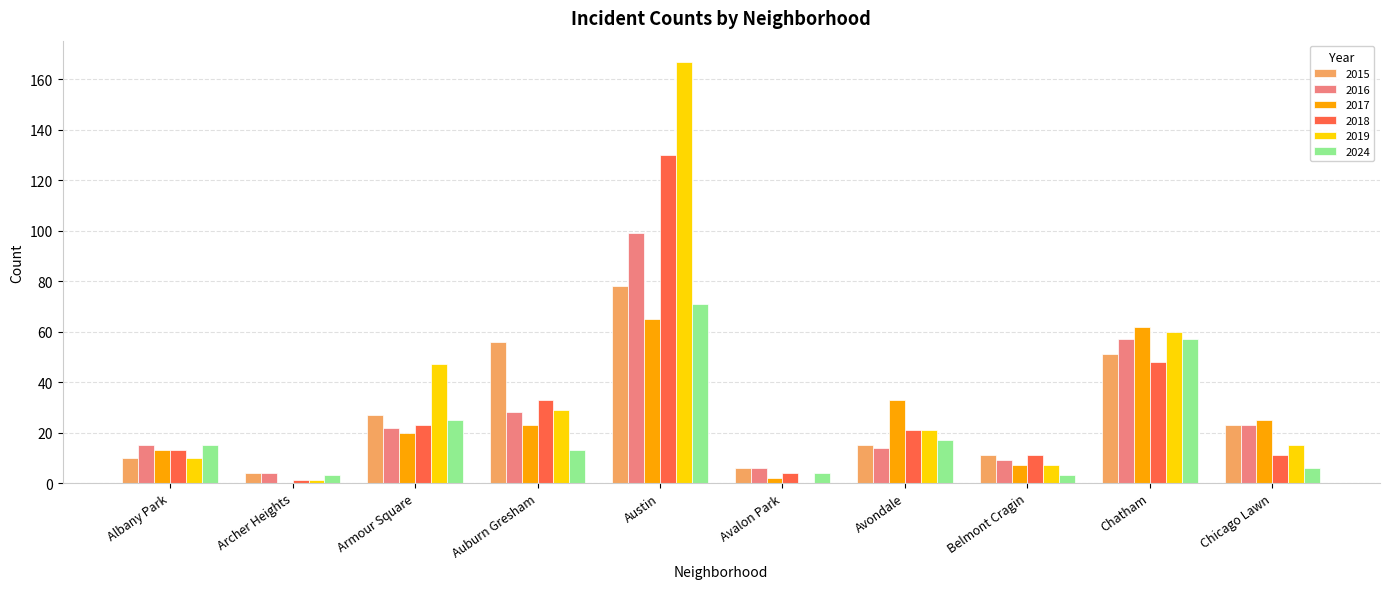

Is the value of 2018 at Armour Square greater than the value of 2015 at Archer Heights?

Yes